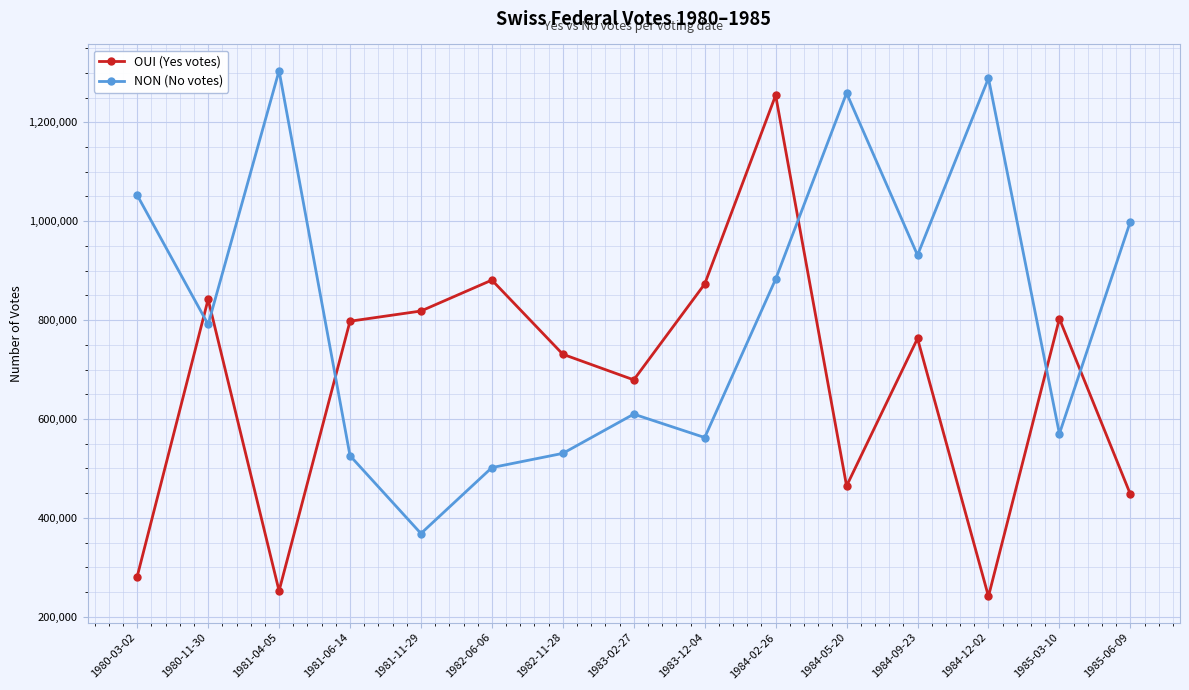

What is the highest value of the OUI (Yes votes) series?

1254489